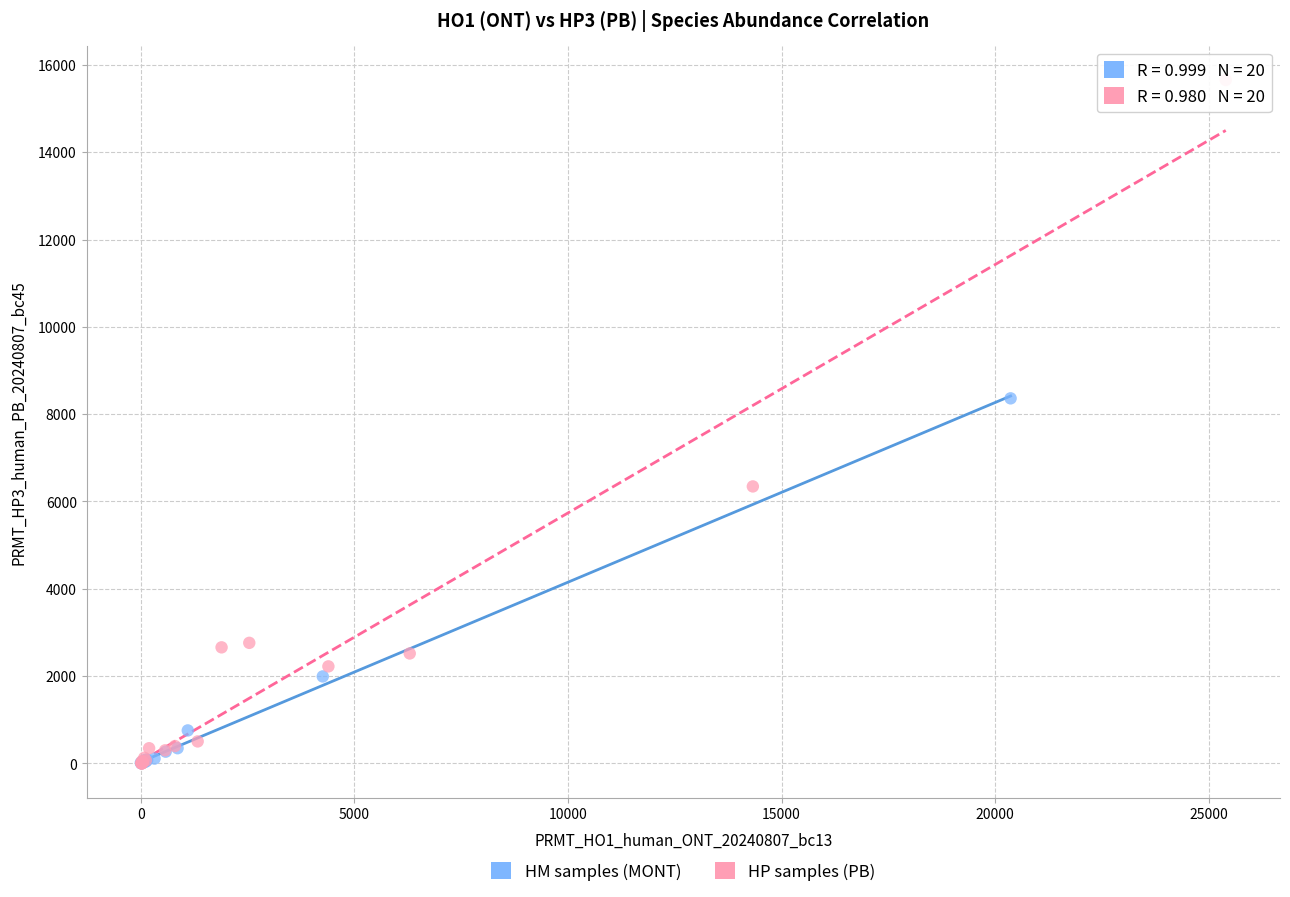

Which series has the largest Y range (max minus min)?

HP samples (PB)